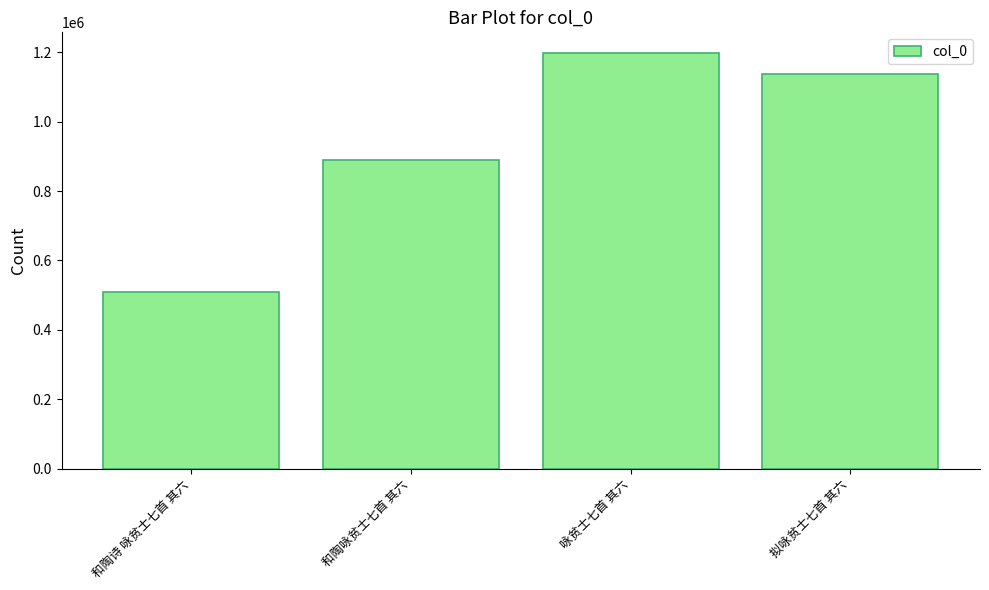

What is the label of the 2nd bar from the left?

和陶咏贫士七首 其六